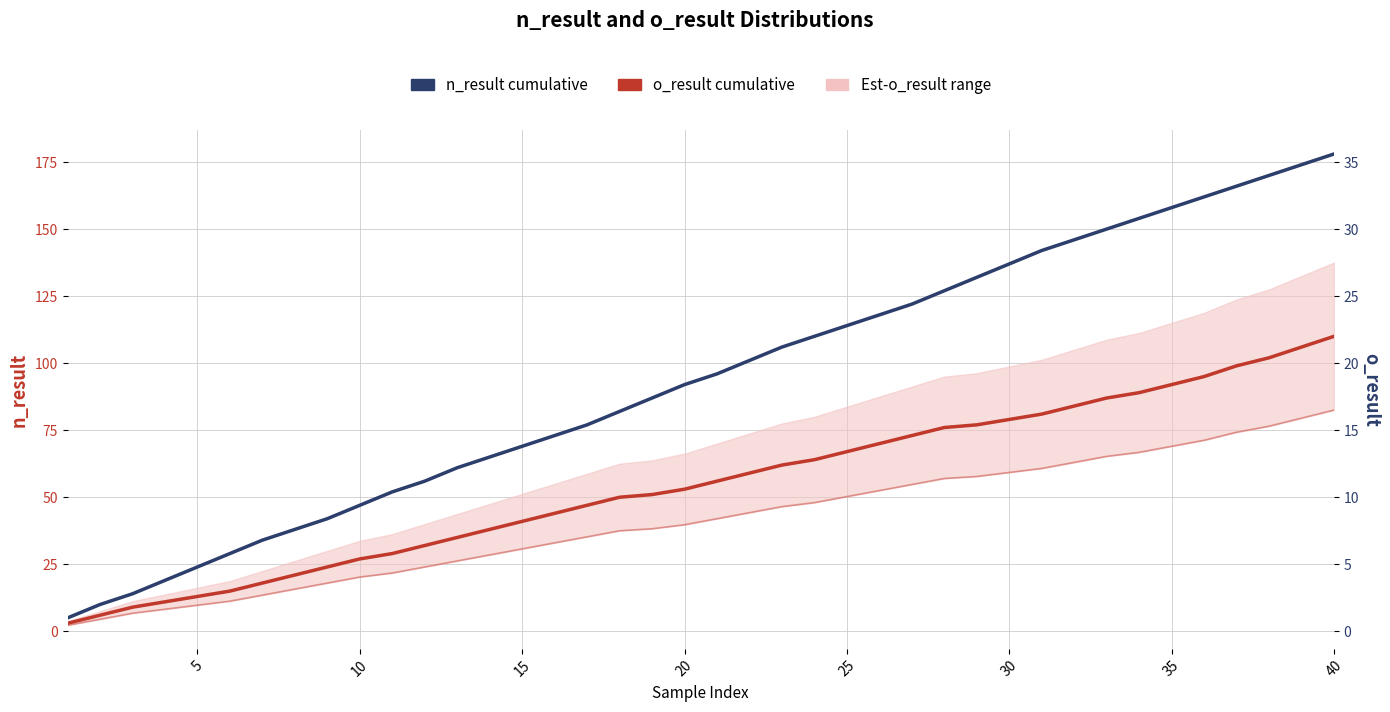

Reading left to right, what are all the values shown in this chart?

n_result cumulative: 5.0	10.0	14.0	19.0	24.0	29.0	34.0	38.0	42.0	47.0	52.0	56.0	61.0	65.0	69.0	73.0	77.0	82.0	87.0	92.0	96.0	101.0	106.0	110.0	114.0	118.0	122.0	127.0	132.0	137.0	142.0	146.0	150.0	154.0	158.0	162.0	166.0	170.0	174.0	178.0
o_result cumulative: 3.0	6.0	9.0	11.0	13.0	15.0	18.0	21.0	24.0	27.0	29.0	32.0	35.0	38.0	41.0	44.0	47.0	50.0	51.0	53.0	56.0	59.0	62.0	64.0	67.0	70.0	73.0	76.0	77.0	79.0	81.0	84.0	87.0	89.0	92.0	95.0	99.0	102.0	106.0	110.0
o_result lower bound: 2.2	4.5	6.8	8.2	9.8	11.2	13.5	15.8	18.0	20.2	21.8	24.0	26.2	28.5	30.8	33.0	35.2	37.5	38.2	39.8	42.0	44.2	46.5	48.0	50.2	52.5	54.8	57.0	57.8	59.2	60.8	63.0	65.2	66.8	69.0	71.2	74.2	76.5	79.5	82.5